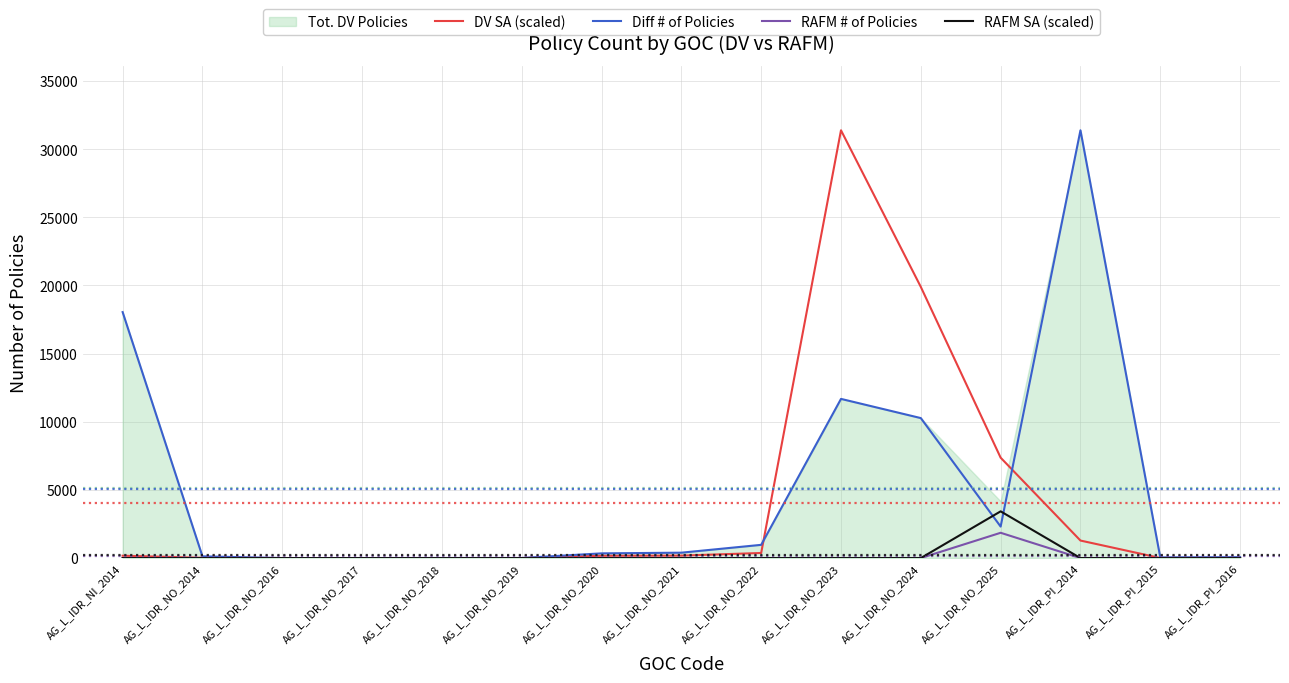

The value of RAFM SA (scaled) at AG_L_IDR_NO_2019 is -1386.1. True or false?

False